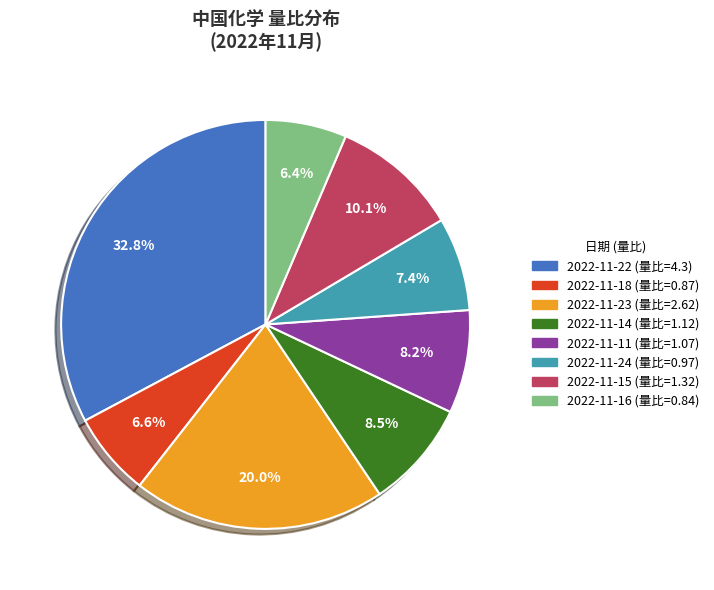

Does 2022-11-16 (量比=0.84) represent more than half of the total?

No